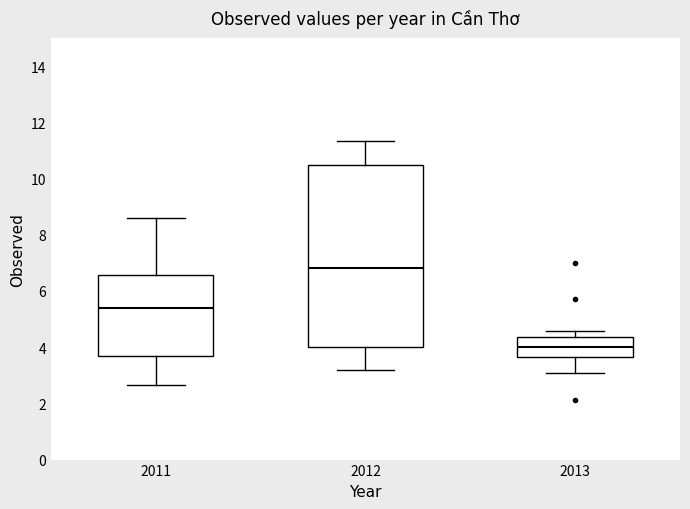

Comparing the boxes themselves (not the whiskers), which one is the tallest?

2012